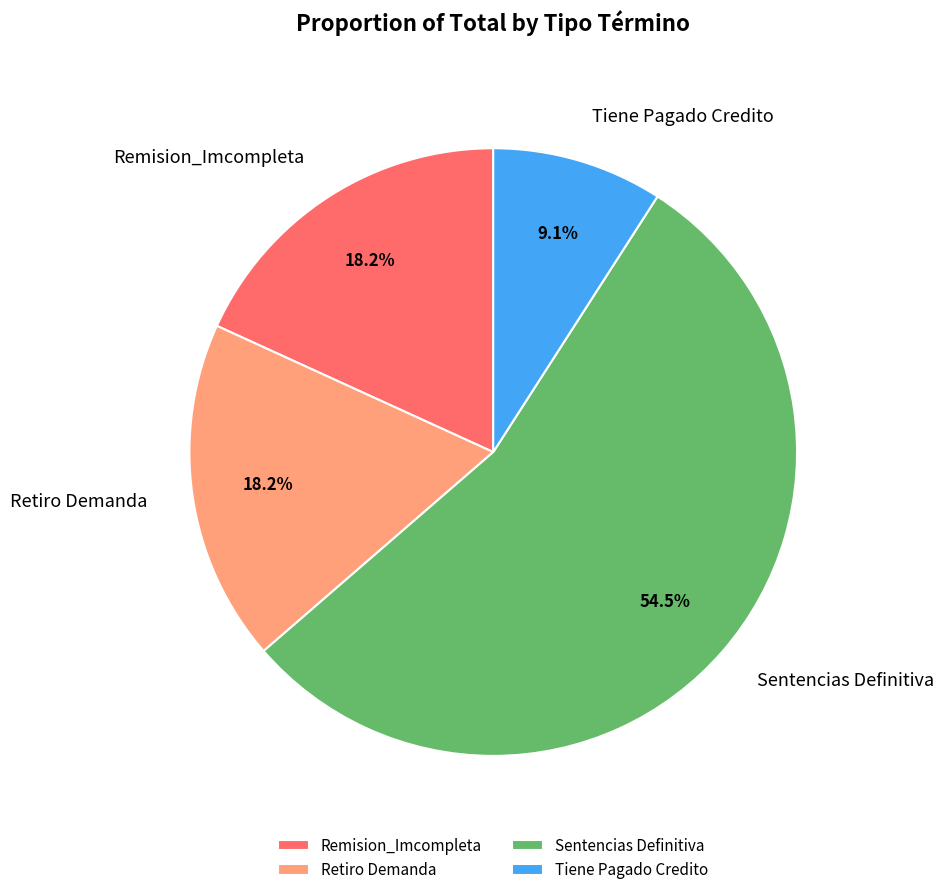

To the nearest percent, what is the difference between the largest and smallest slice percentages?

45%